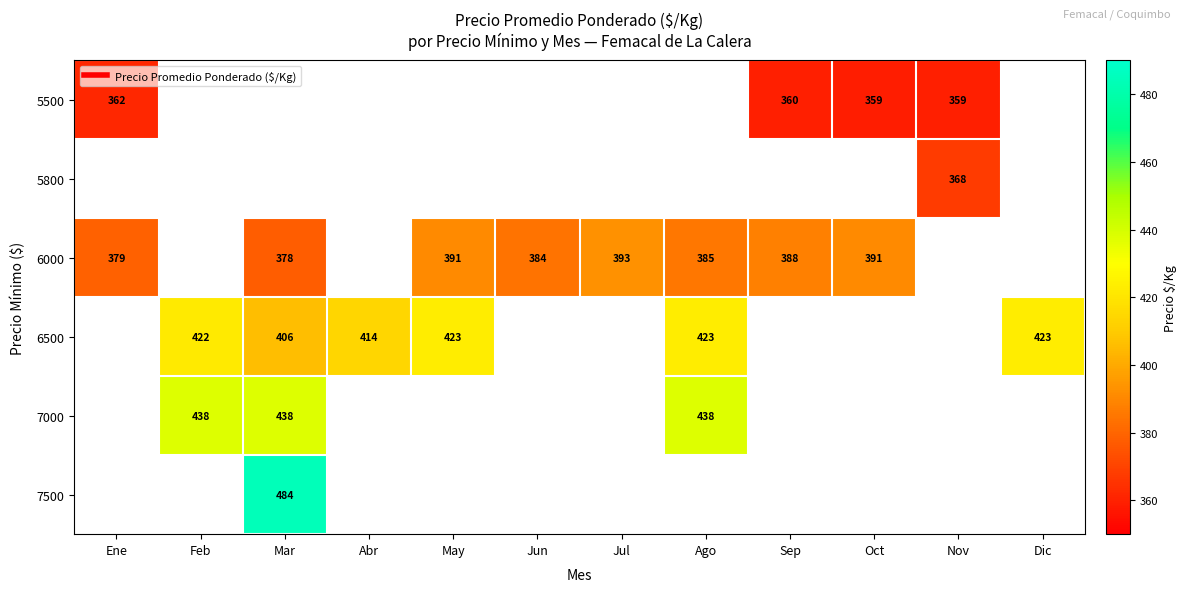

At how many categories does at least one series exceed 427?

3